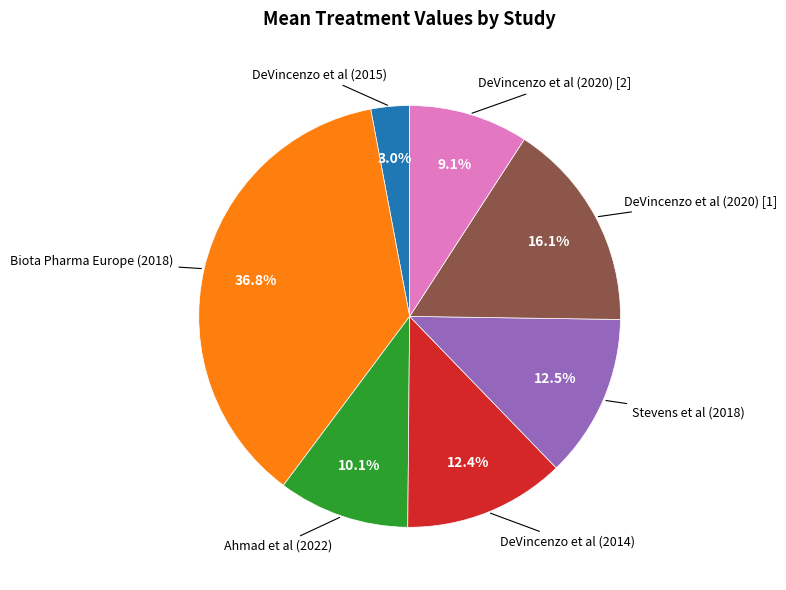

Is there a majority slice in this chart?

No